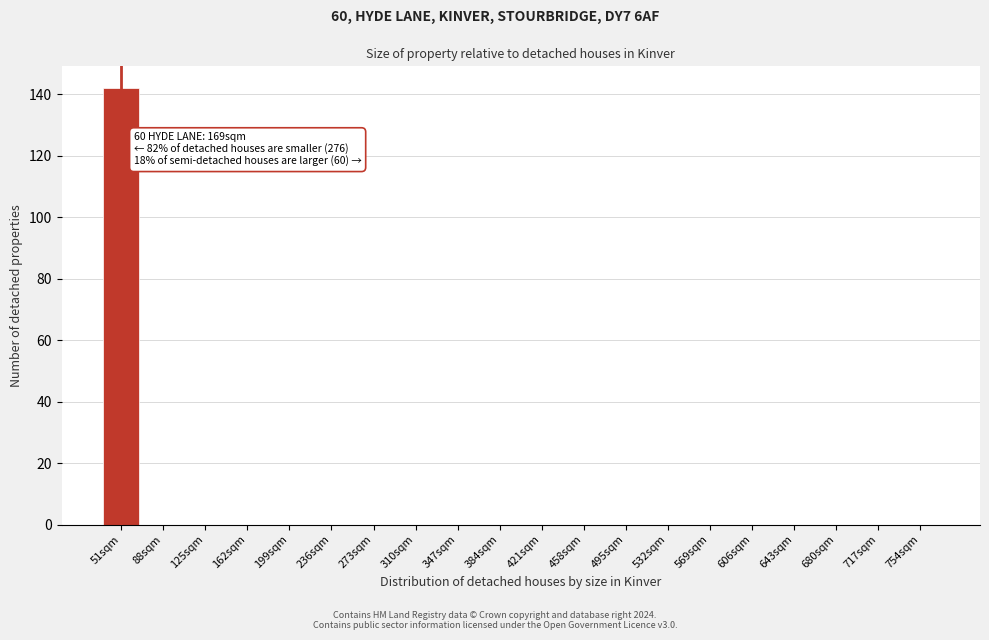

Reading left to right, transcribe all the data shown in this chart.

51sqm=142	88sqm=0	125sqm=0	162sqm=0	199sqm=0	236sqm=0	273sqm=0	310sqm=0	347sqm=0	384sqm=0	421sqm=0	458sqm=0	495sqm=0	532sqm=0	569sqm=0	606sqm=0	643sqm=0	680sqm=0	717sqm=0	754sqm=0